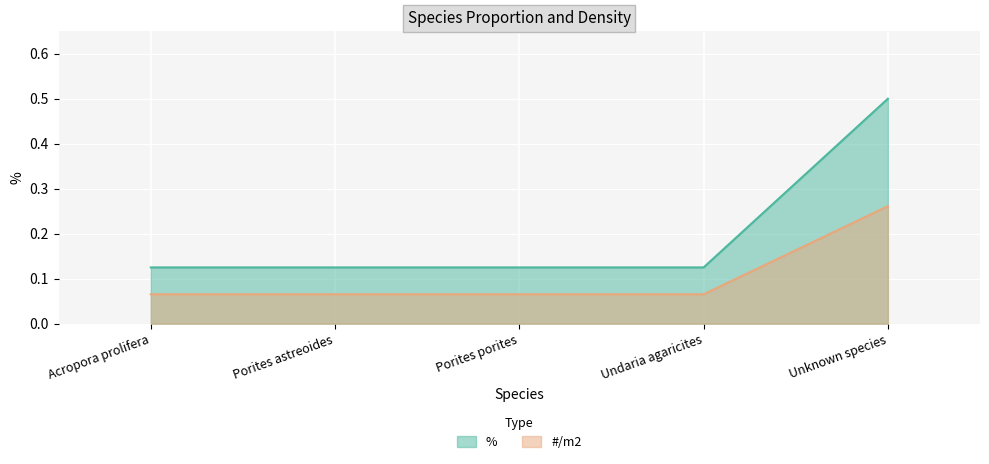

List the series in order of their overall mean, lowest first.

#/m2, %